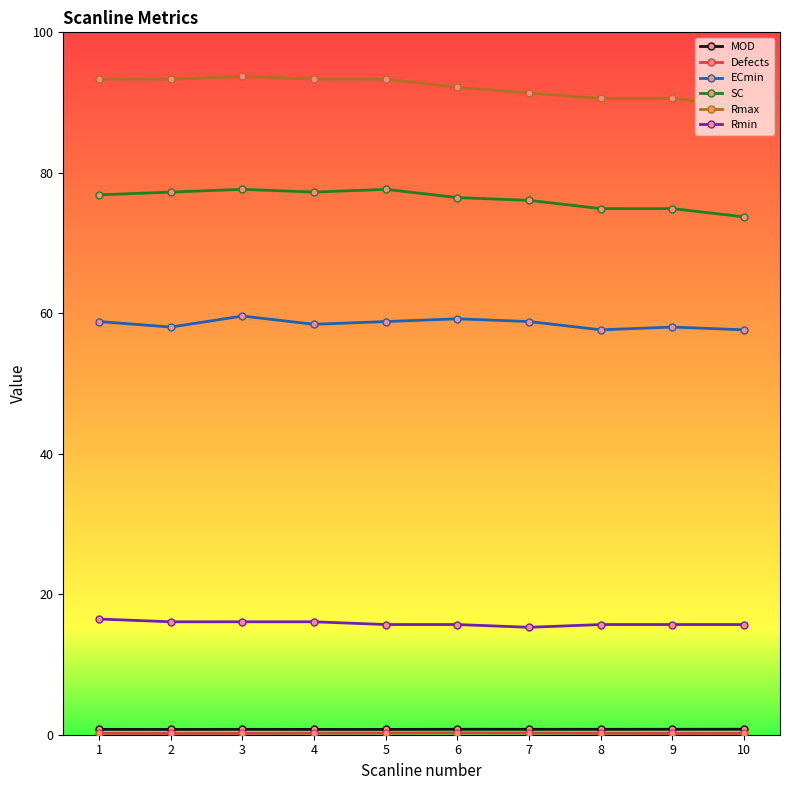

The value of Rmax at 9 is 90.6. True or false?

True